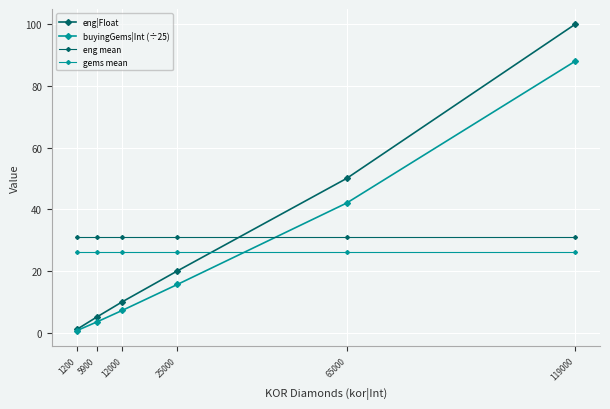

What is the sum of the gems mean values at 25000 and 1200?

52.3